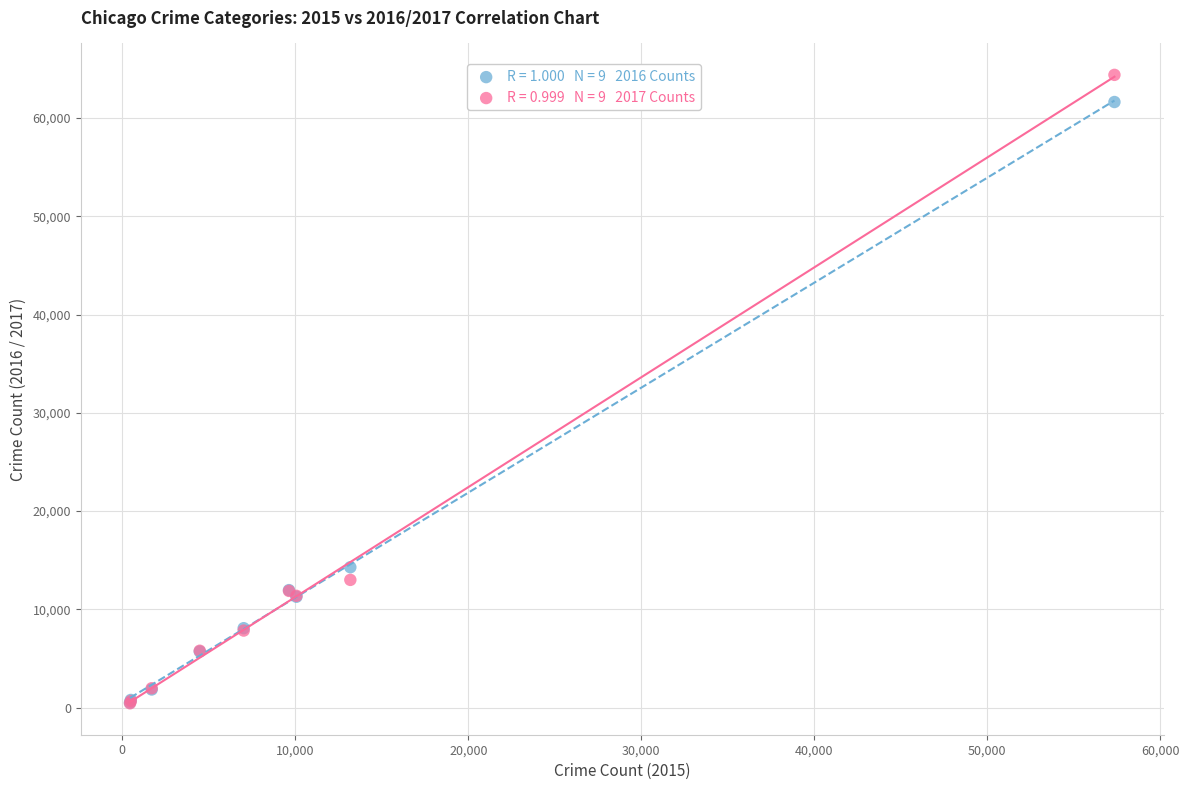

Across all series, what Y value is closest to 32415?

14289